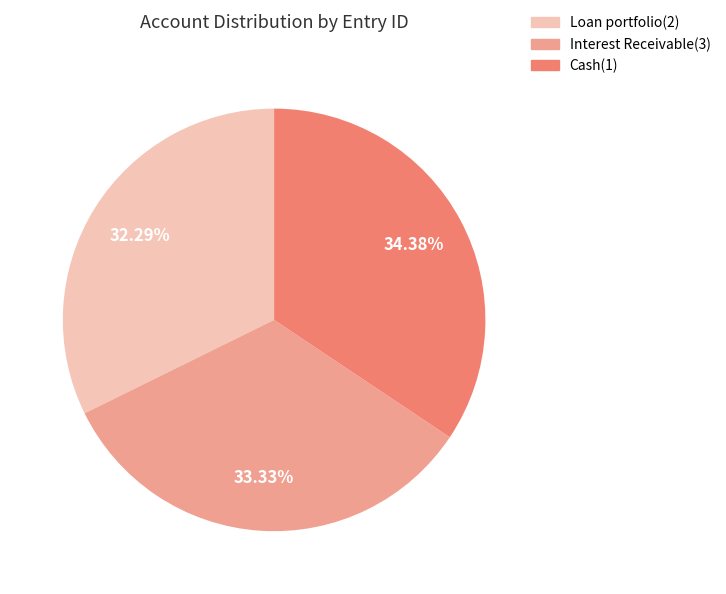

Count the number of slices in the pie.

3